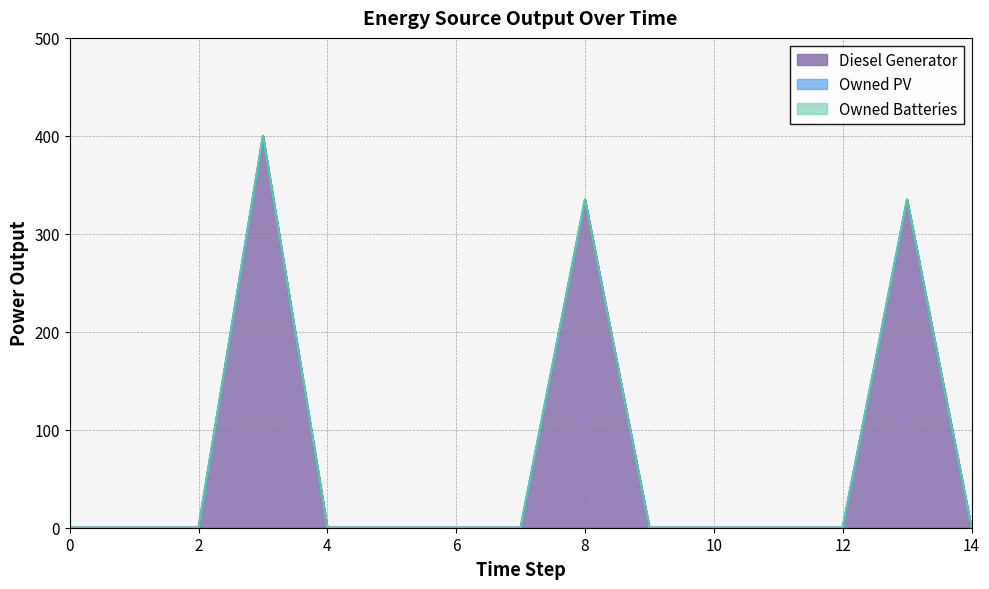

True or false: Owned Batteries has more than 0 interior local peaks.

False